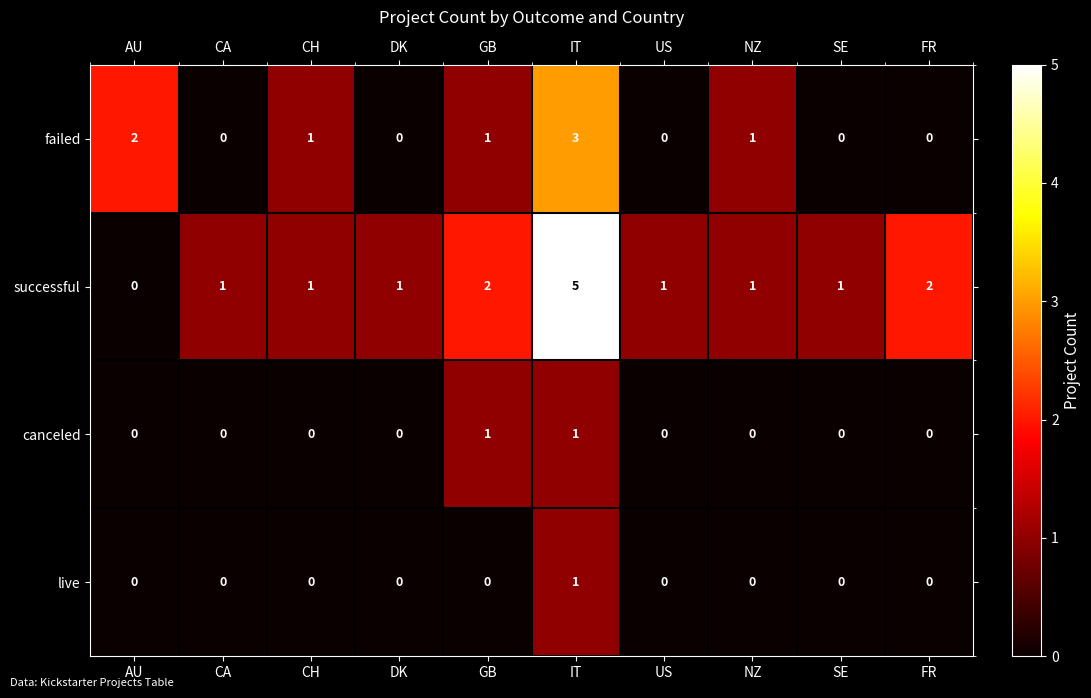

Which series has the largest total across all categories?

successful